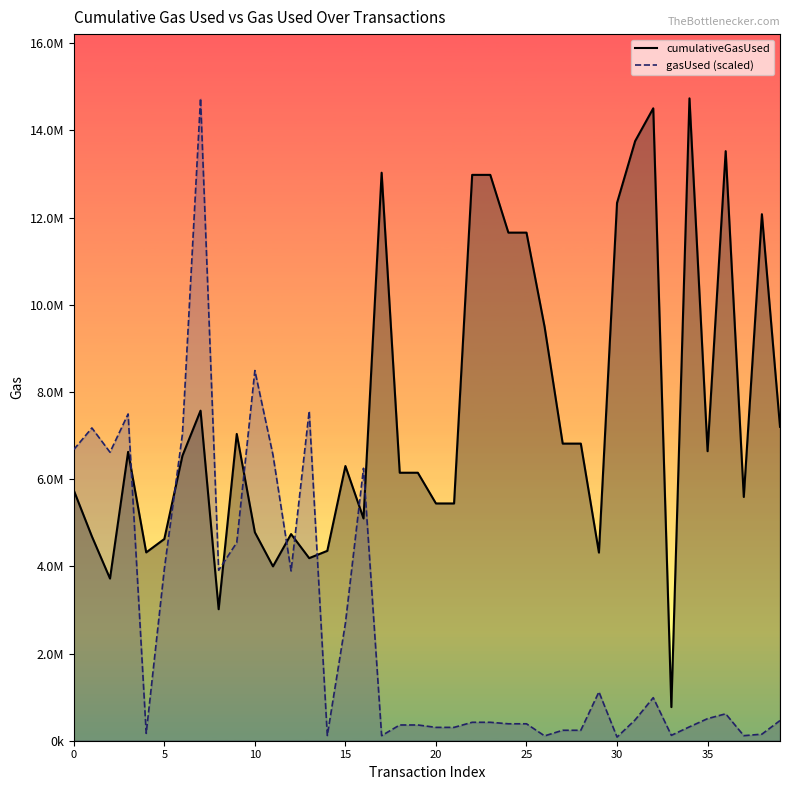

At which label does cumulativeGasUsed reach its peak?

34